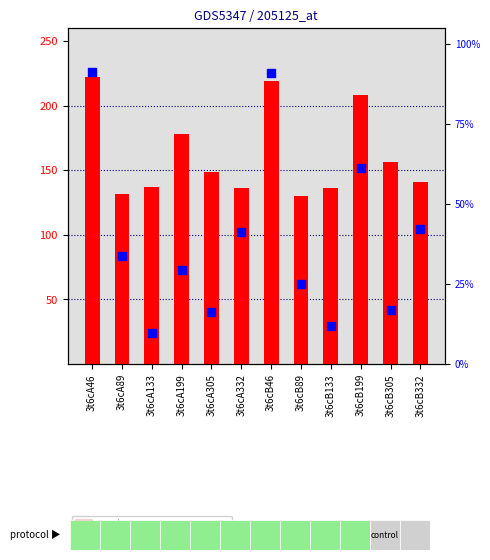

What are all the series names shown in the legend?

count, percentile rank within the sample